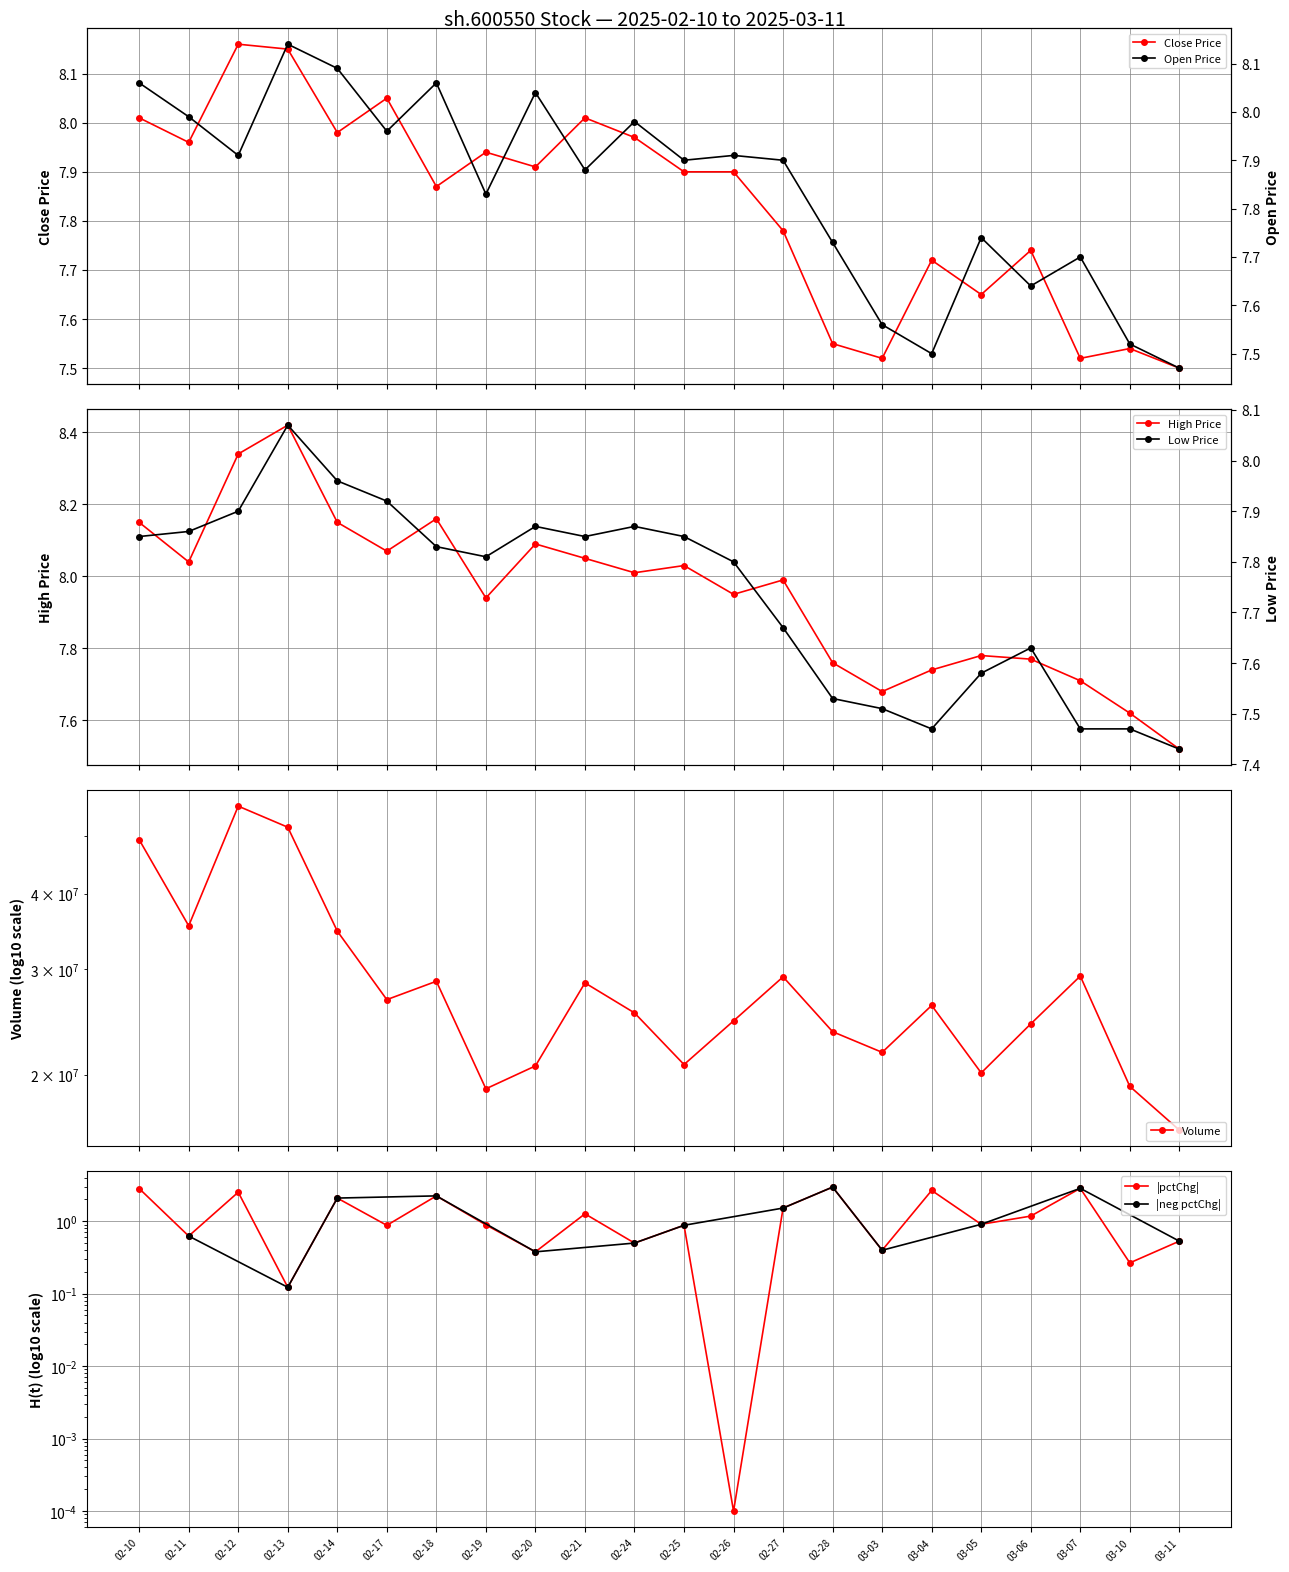

How many interior local peaks does the High Price series have?

6